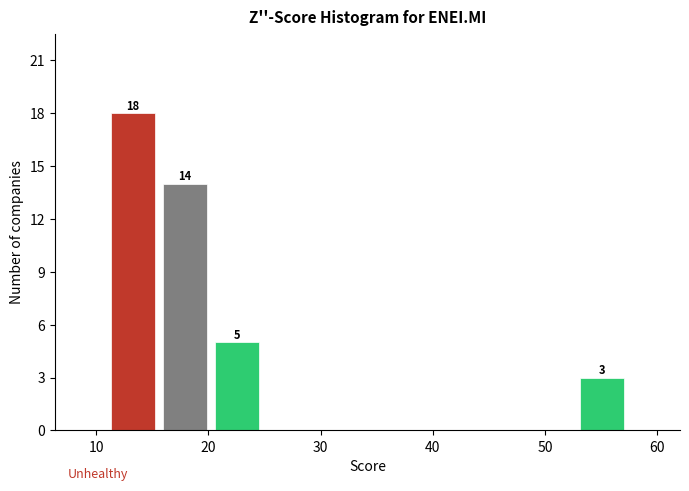

Over which range of the x-axis is the bar tallest?

11 to 16